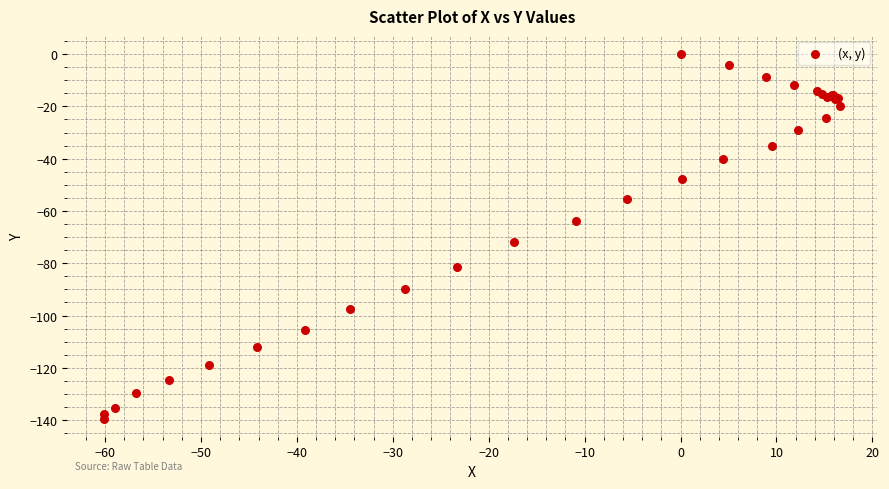

What Y value in the scatter plot is closest to -69?

-72.0